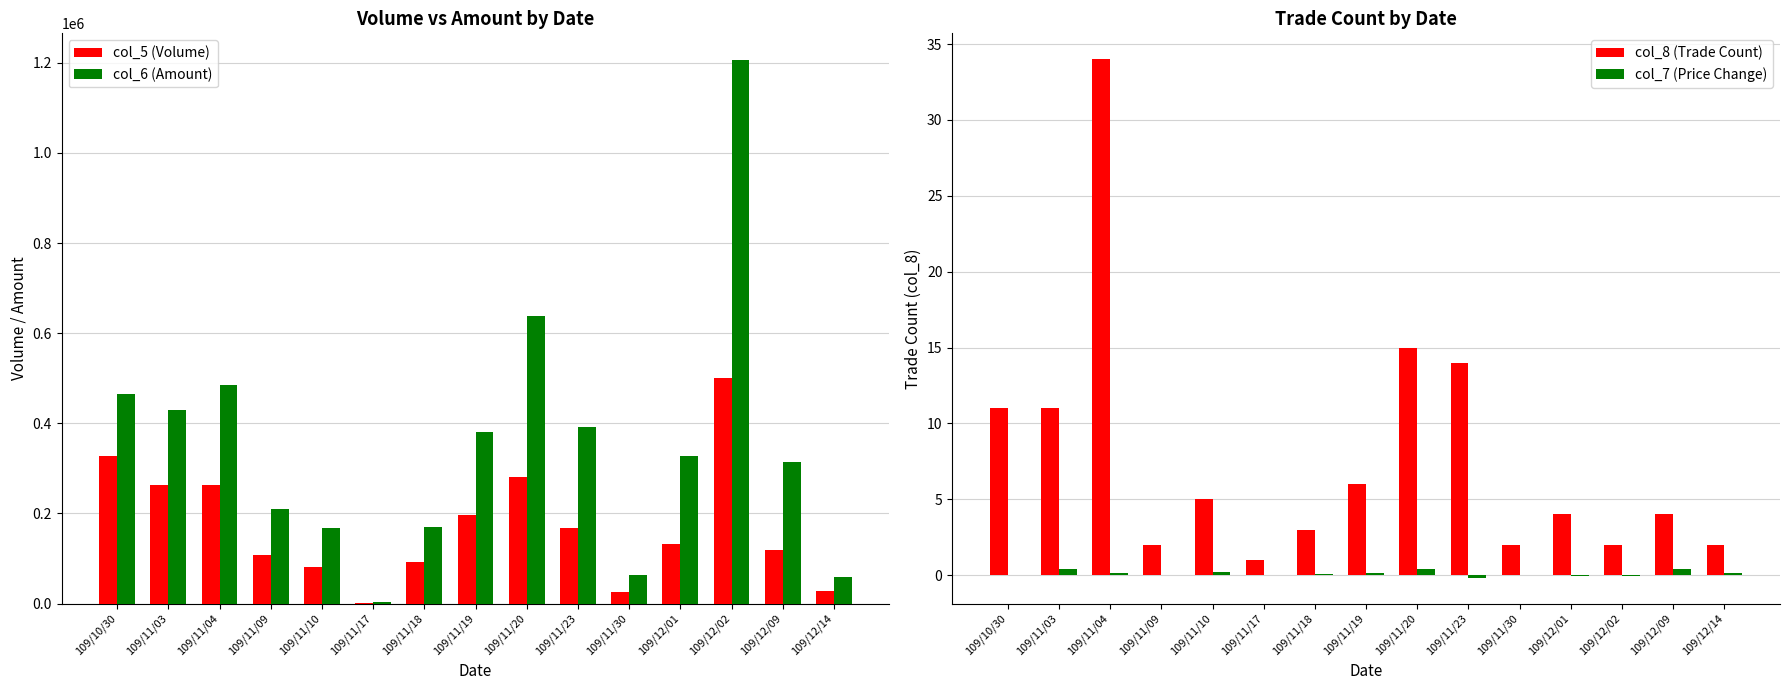

What is the approximate value of col_5 (Volume) at 109/11/17?

2000